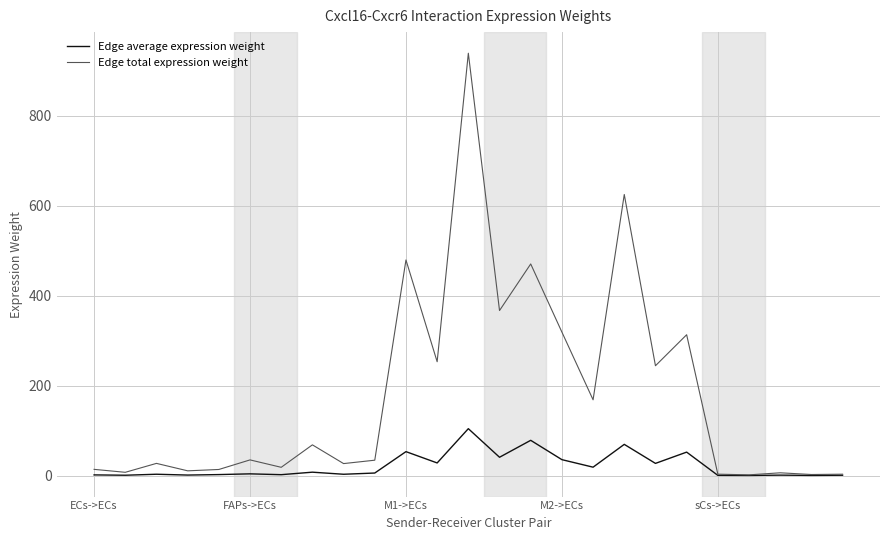

Which series has the widest spread of values?

Edge total expression weight